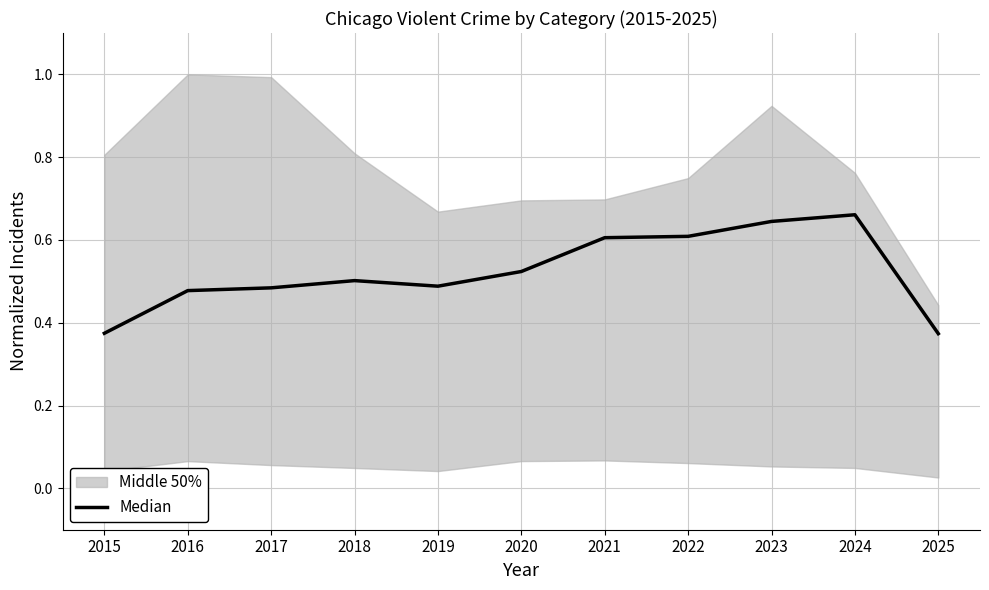

Which has a higher value, 2025 or 2022?

2022